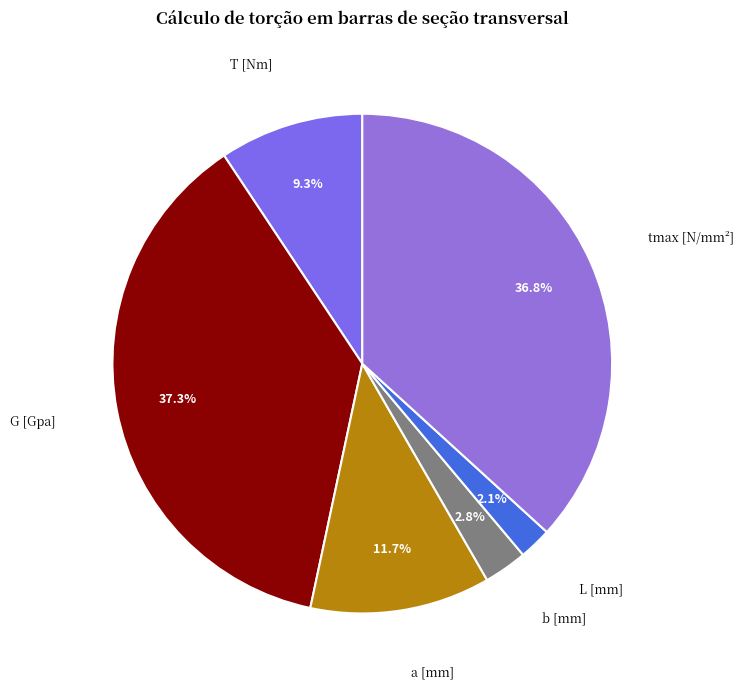

To the nearest percent, what is the difference between the largest and smallest slice percentages?

35%